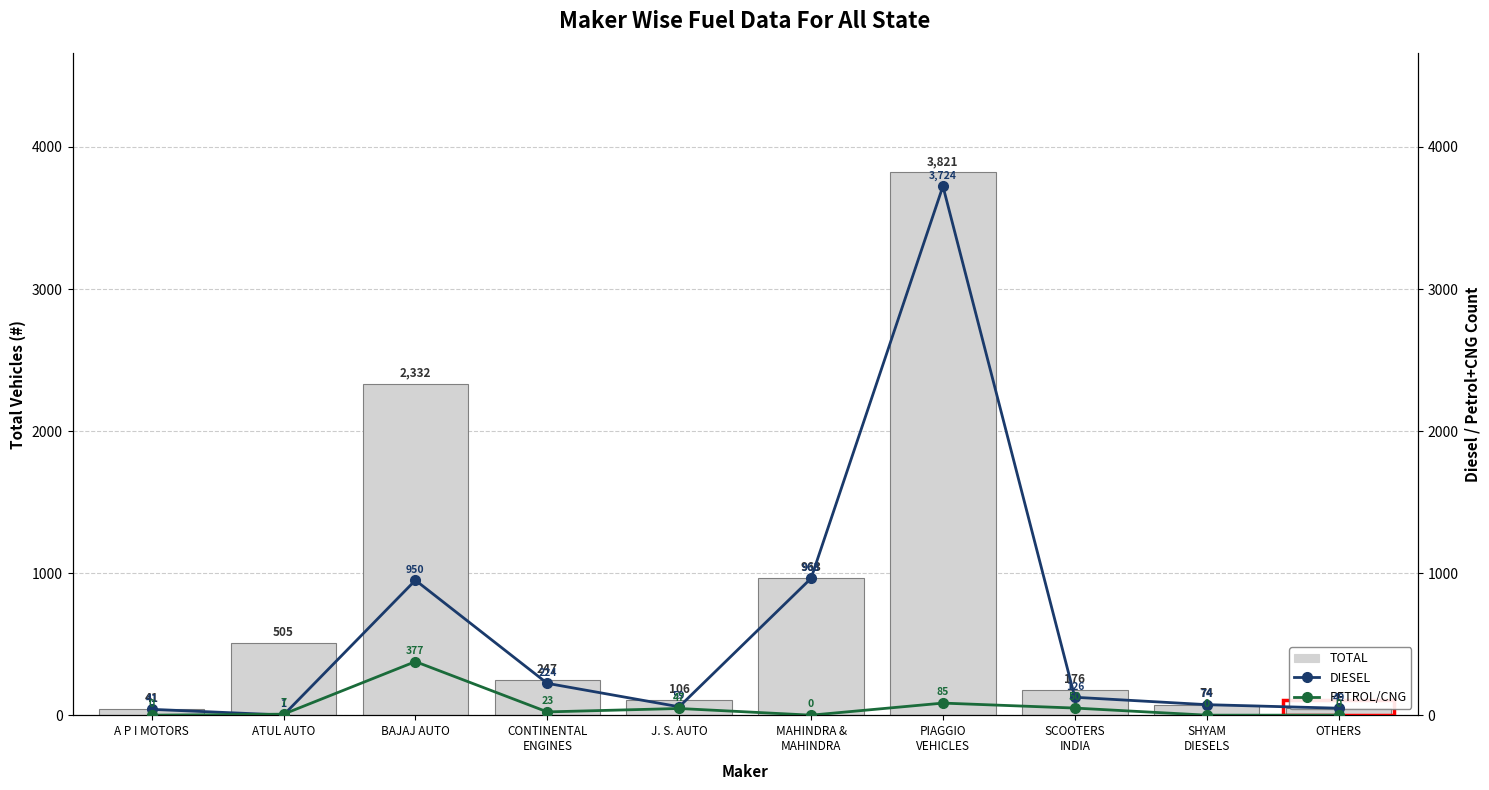

Which category has the highest value in the TOTAL series?

PIAGGIO
VEHICLES